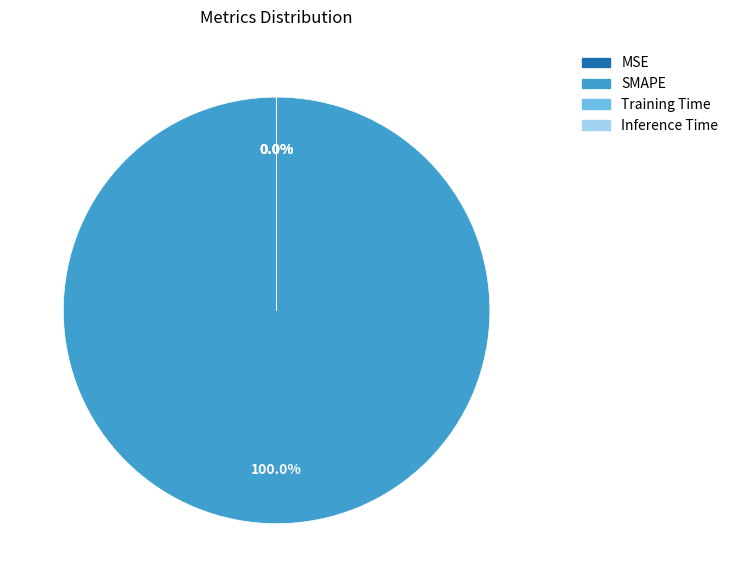

Does SMAPE represent more than half of the total?

Yes